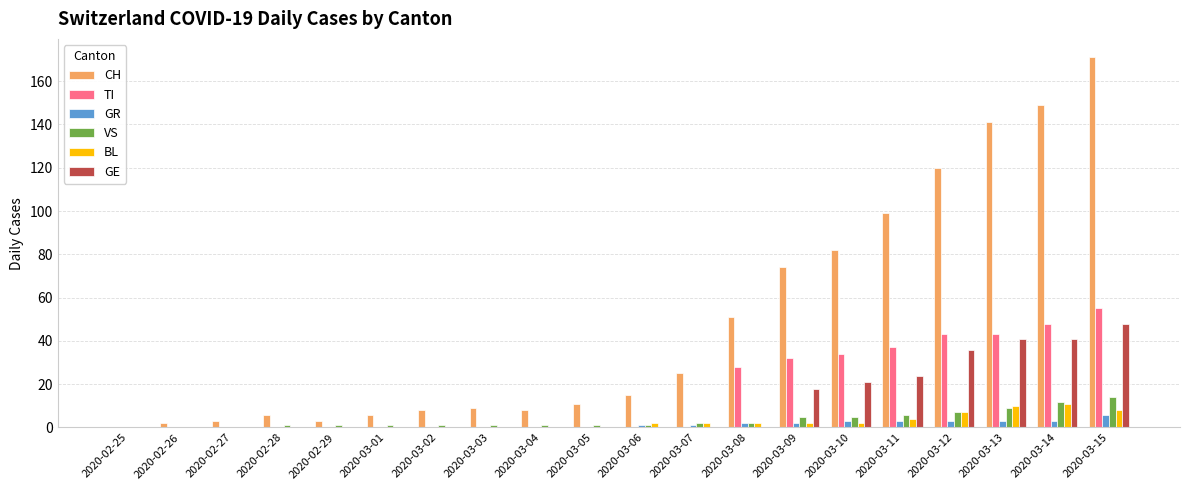

What is the maximum value for TI?

55